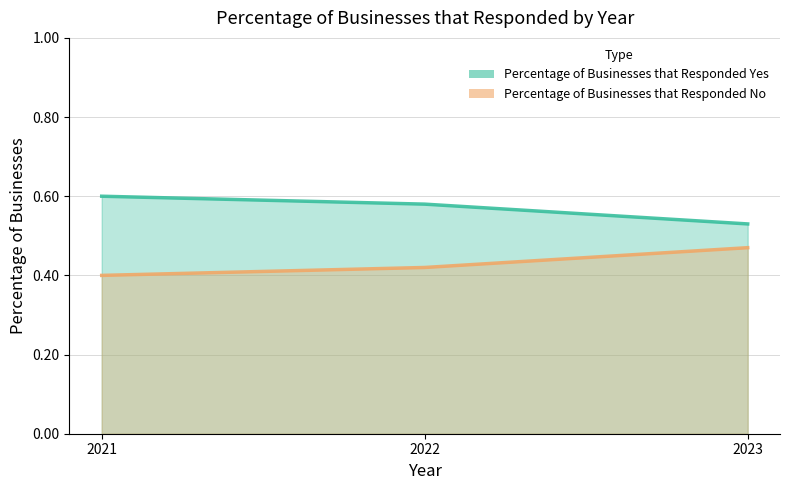

What is the difference between the Percentage of Businesses that Responded Yes values at 2023 and 2021?

0.1